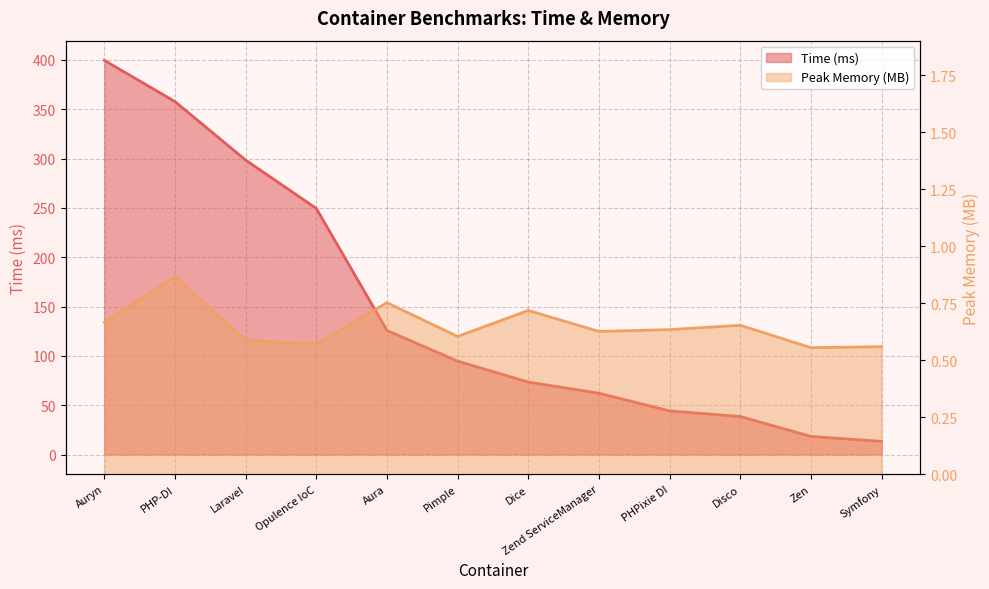

The value of Peak Memory (MB) at PHP-DI is 0.9. True or false?

True